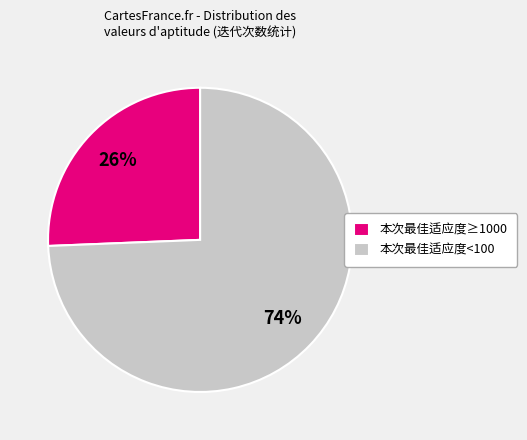

The 本次最佳适应度<100 slice represents 60% of the pie. True or false?

False